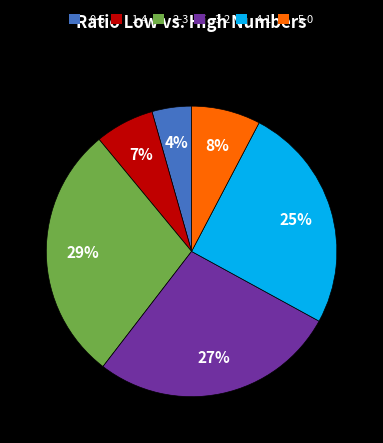

Do 1-4 and 2-3 together represent more than half of the pie?

No